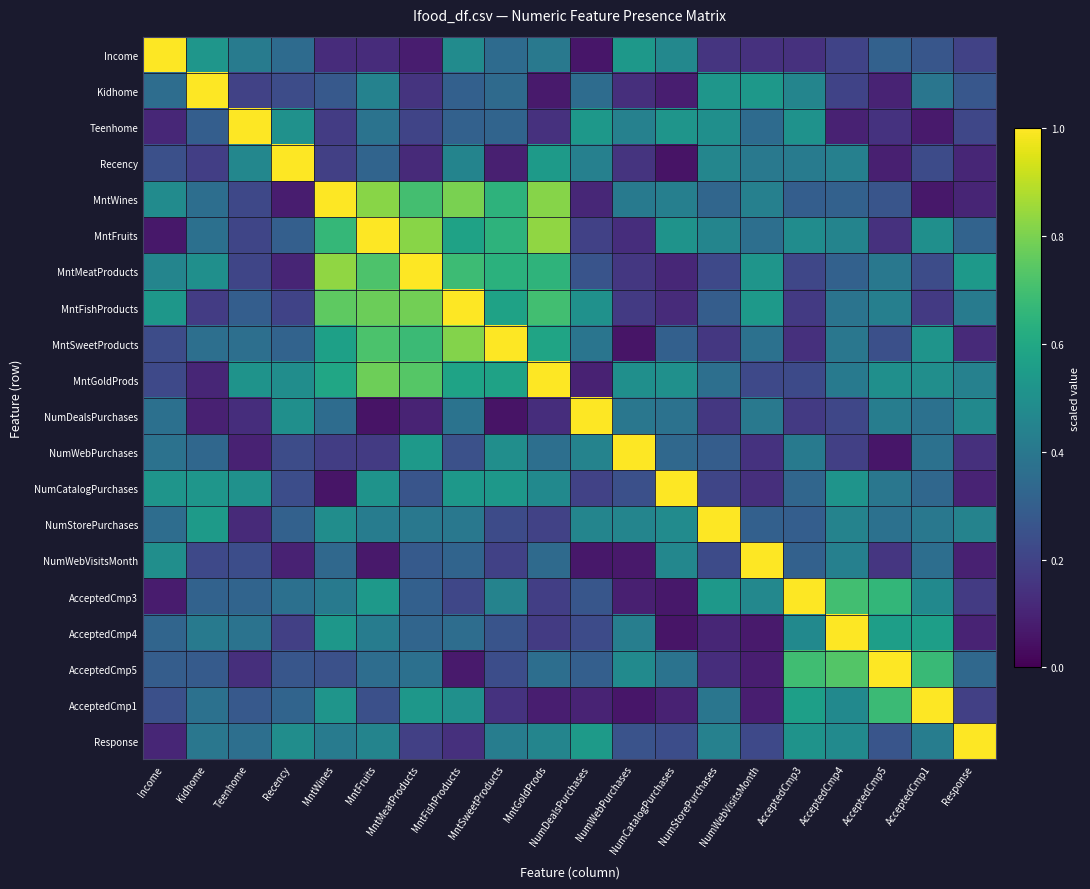

What is the difference between the highest and lowest values at Teenhome?

0.9